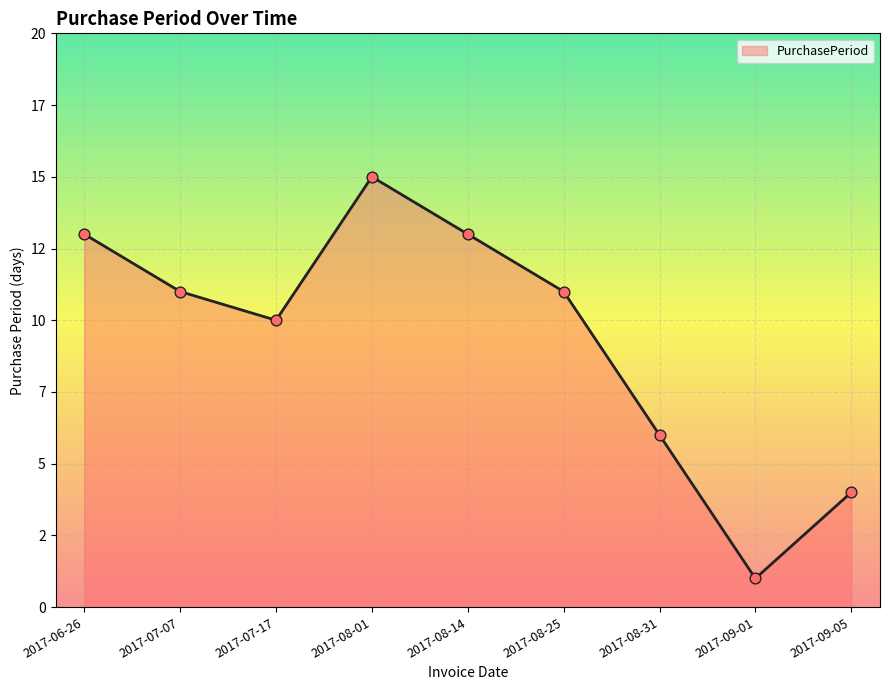

What is the change in value from 2017-07-07 to 2017-08-01?

+4